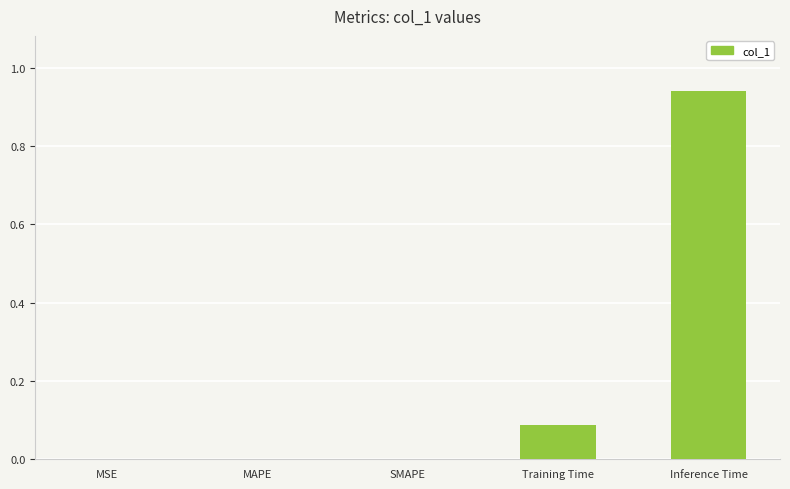

Between Training Time and Inference Time, which is larger?

Inference Time